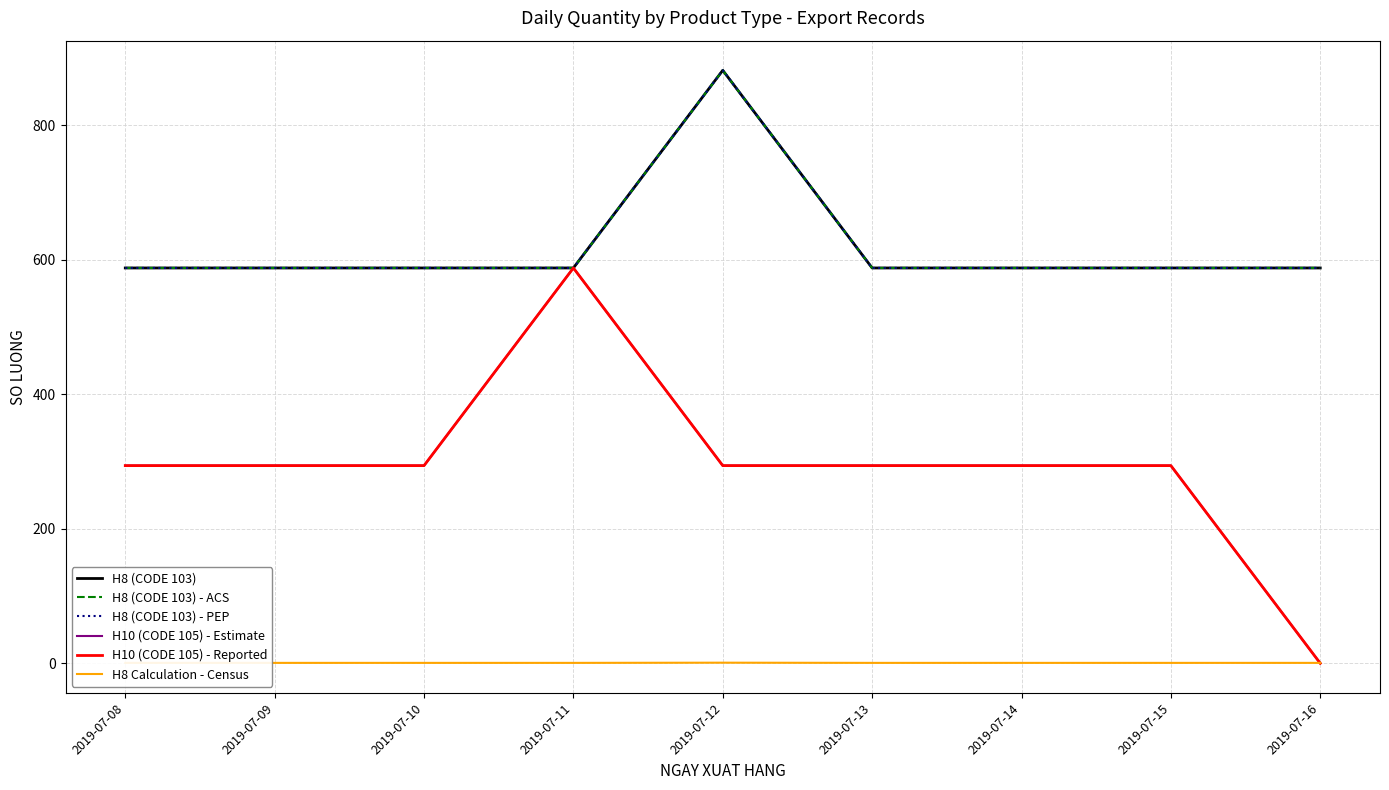

How many interior local peaks does the H8 (CODE 103) series have?

1